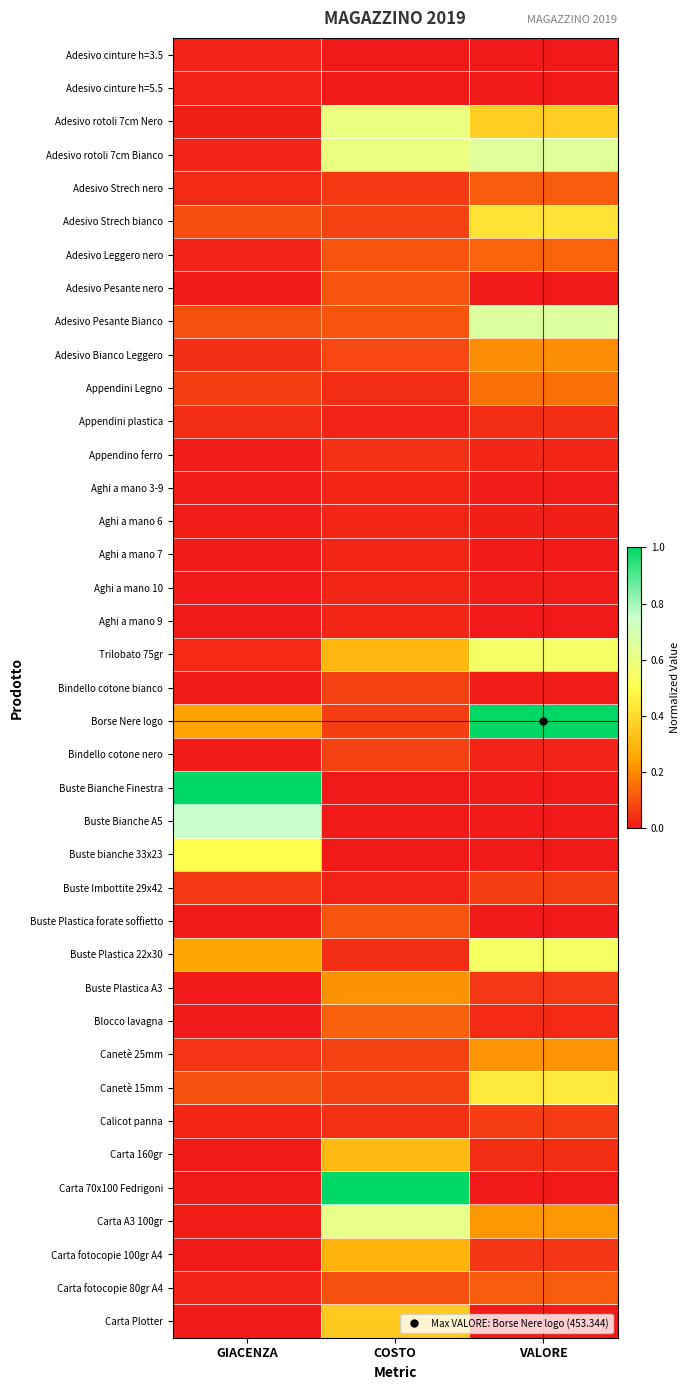

At which category does the chart reach its peak across all series?

VALORE